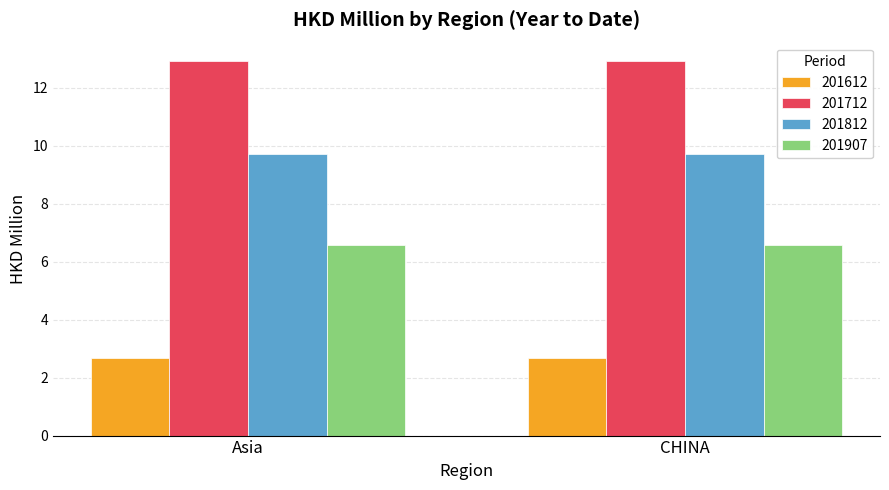

What is the maximum value for 201712?

12.9